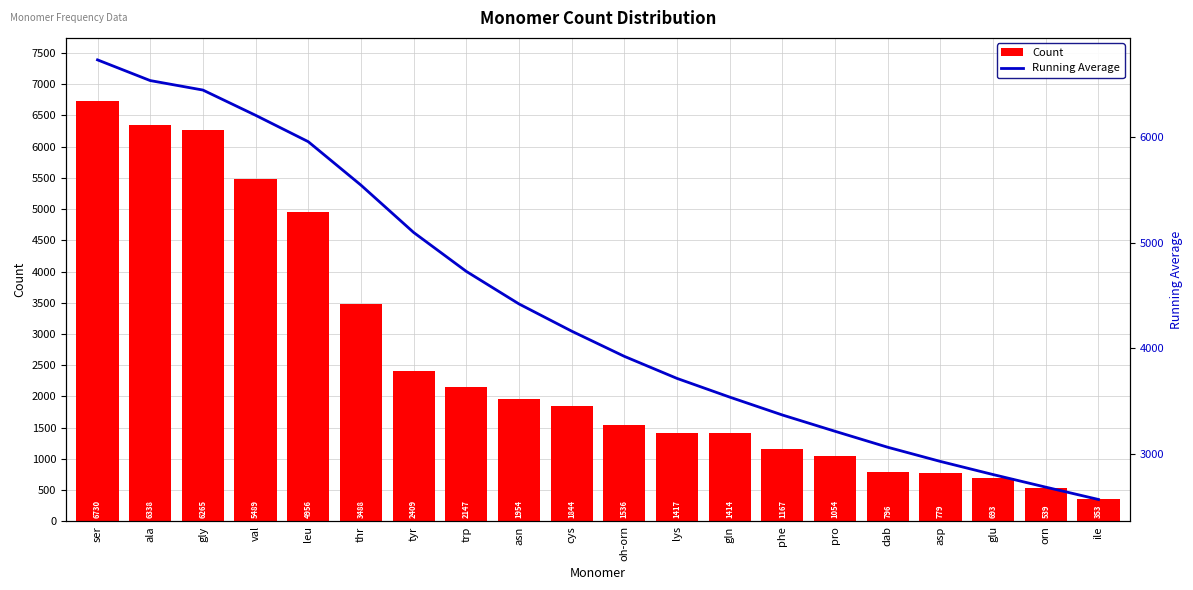

Which series has the largest total across all categories?

Running Average